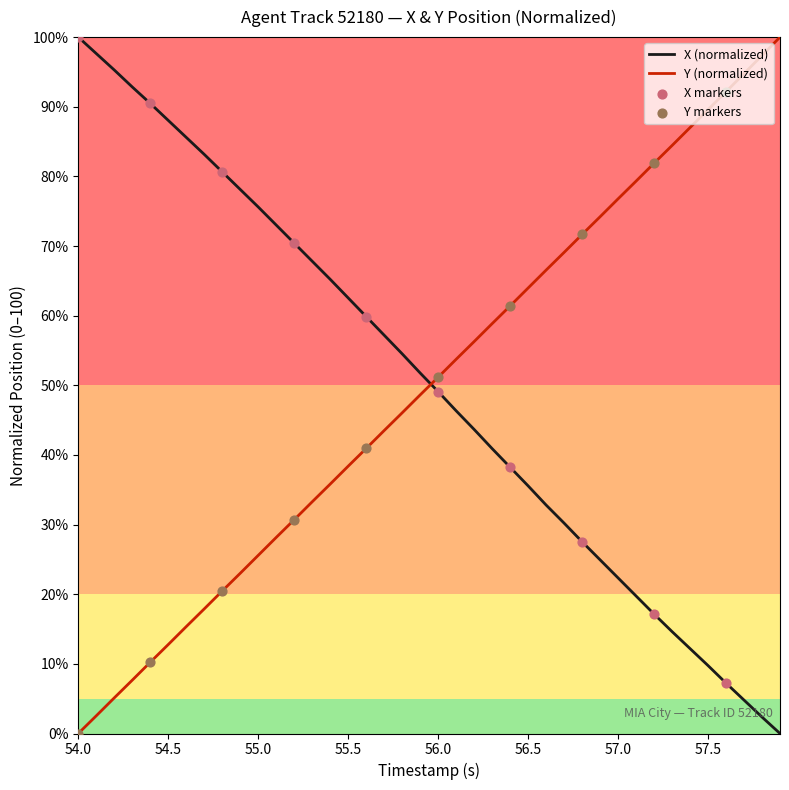

What is the difference between the maximum and minimum values in the X (normalized) series?

100.0